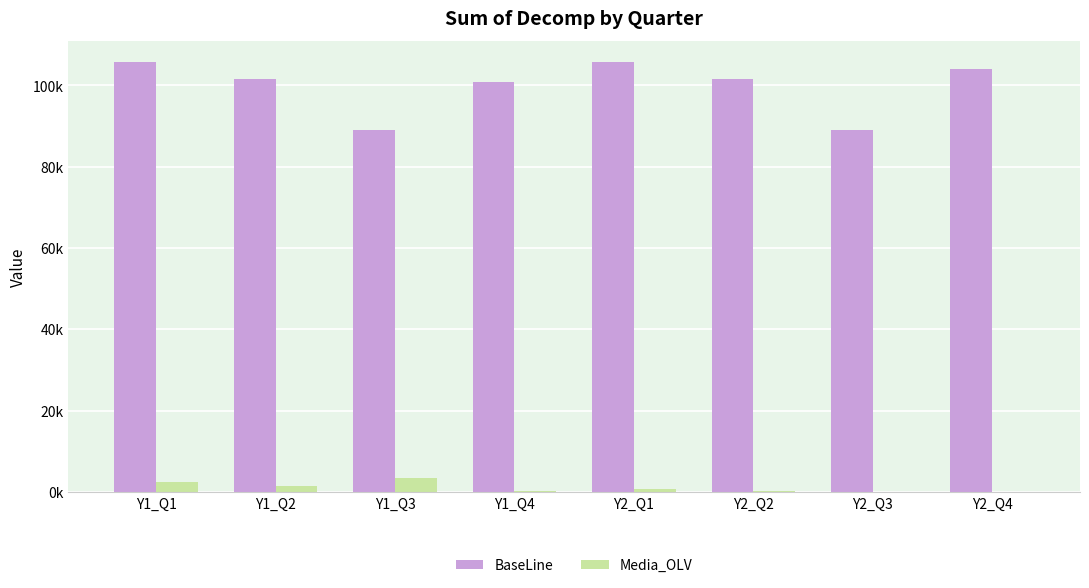

Reading right to left, transcribe all the data shown in this chart.

BaseLine: 104068.2	88915.5	101665.0	105643.4	100895.5	88915.5	101665.0	105643.4
Media_OLV: 0.1	42.2	197.7	643.6	212.8	3439.5	1340.2	2478.8